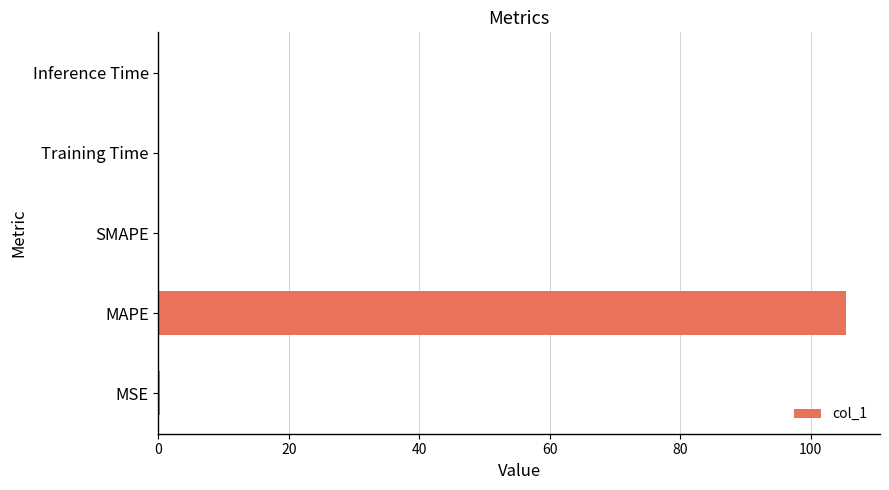

Is it true that the value at Inference Time is 0.0?

True